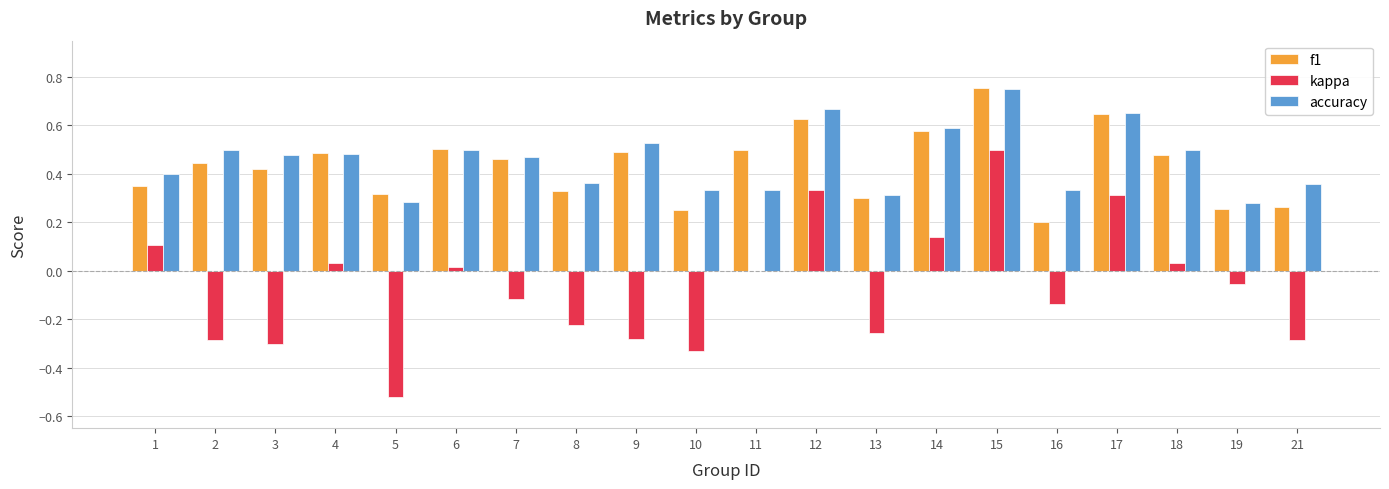

Which category has the highest value in the f1 series?

15